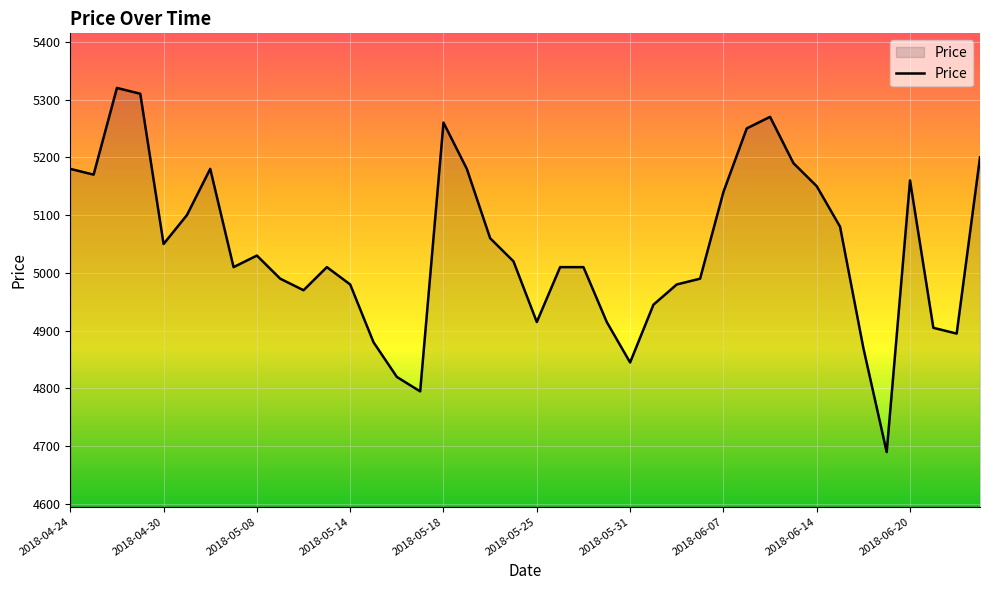

Reading left to right, what are all the values shown in this chart?

5180	5170	5320	5310	5050	5100	5180	5010	5030	4990	4970	5010	4980	4880	4820	4795	5260	5180	5060	5020	4915	5010	5010	4915	4845	4945	4980	4990	5140	5250	5270	5190	5150	5080	4870	4690	5160	4905	4895	5200